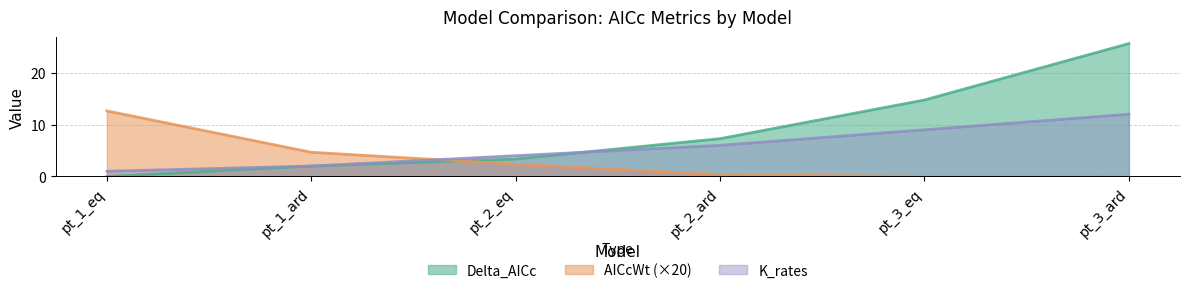

Reading left to right, list all the values displayed in this chart.

Delta_AICc: pt_1_eq=0.0	pt_1_ard=2.0	pt_2_eq=3.4	pt_2_ard=7.3	pt_3_eq=14.8	pt_3_ard=25.6
AICcWt: pt_1_eq=12.6	pt_1_ard=4.7	pt_2_eq=2.4	pt_2_ard=0.3	pt_3_eq=0.0	pt_3_ard=0.0
K_rates: pt_1_eq=1.0	pt_1_ard=2.0	pt_2_eq=4.0	pt_2_ard=6.0	pt_3_eq=9.0	pt_3_ard=12.0